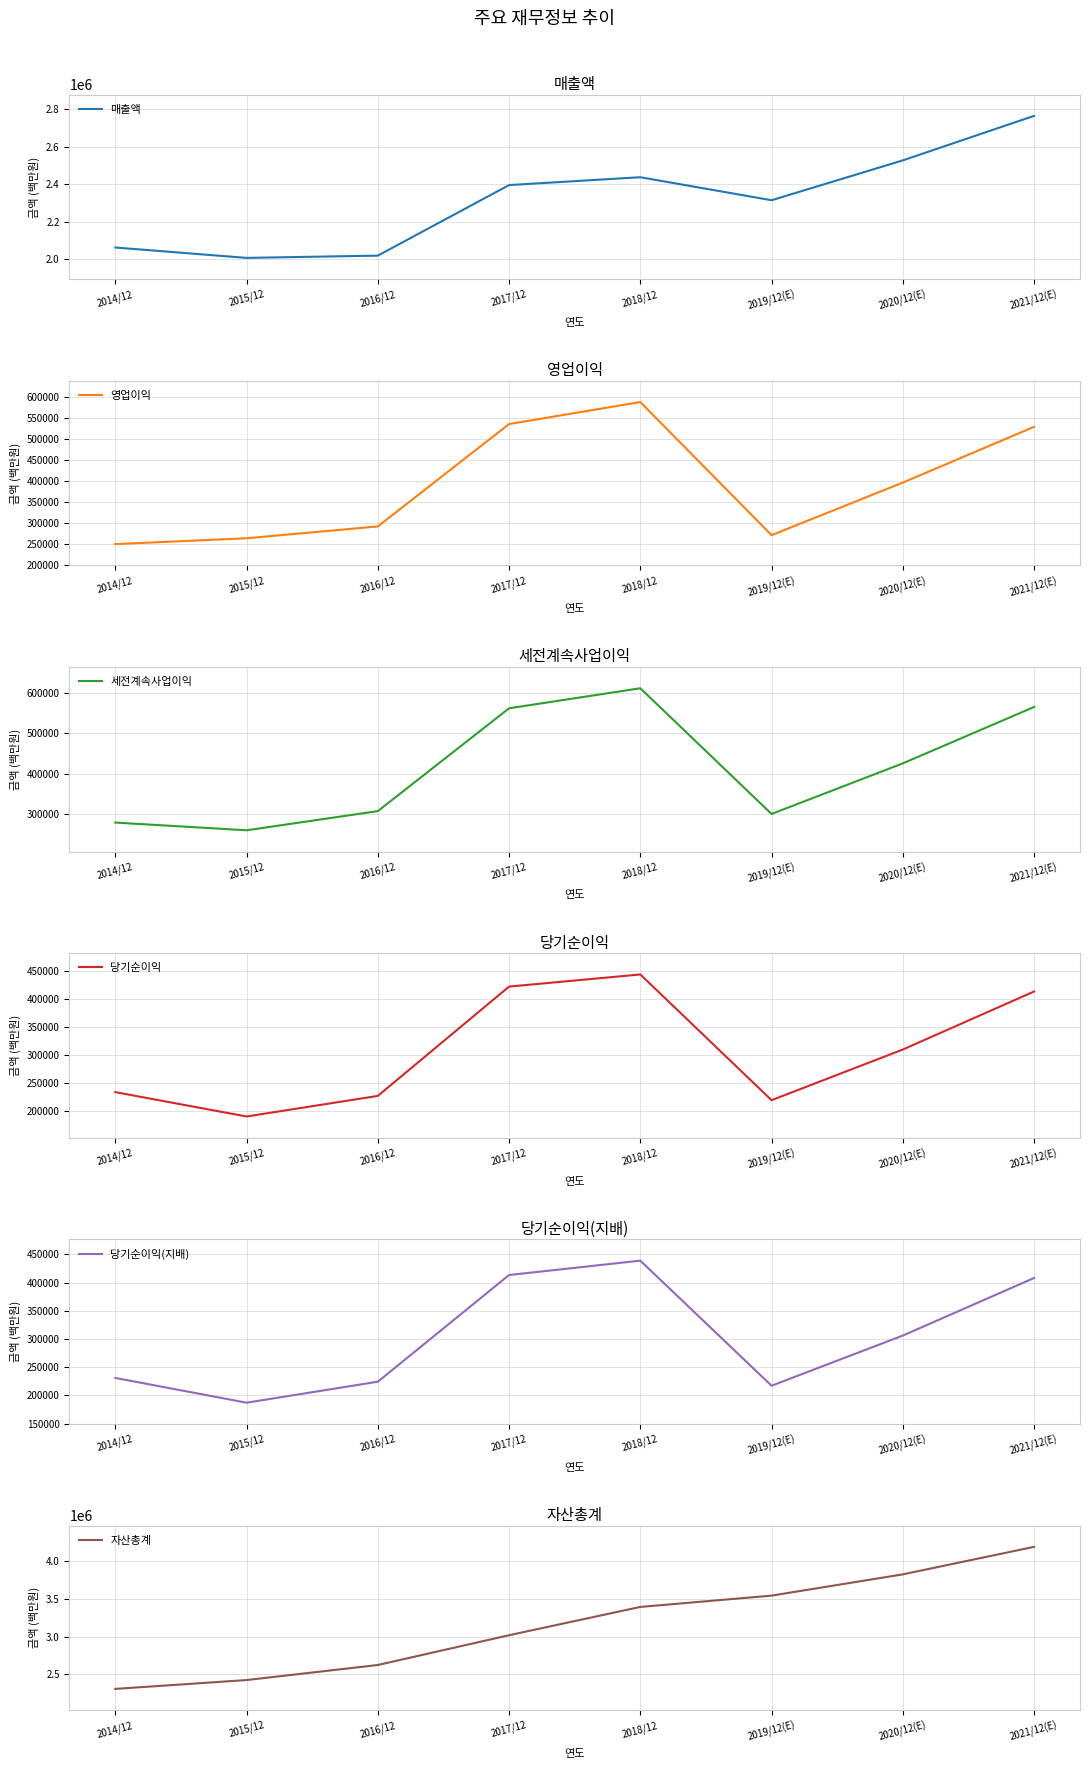

Is it true that 당기순이익(지배) equals 53294 at 2019/12(E)?

False